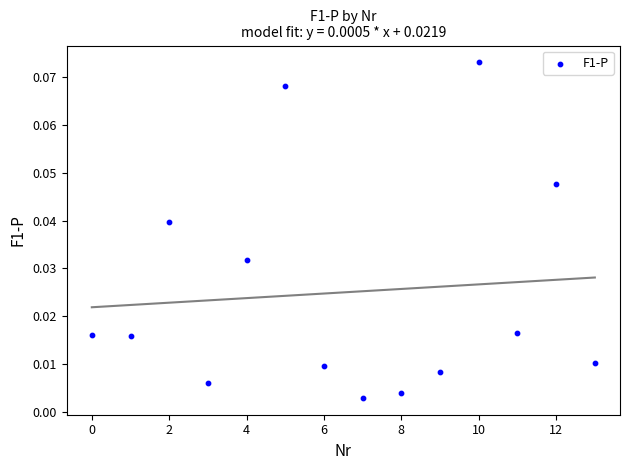

How many points are shown in the scatter plot?

14